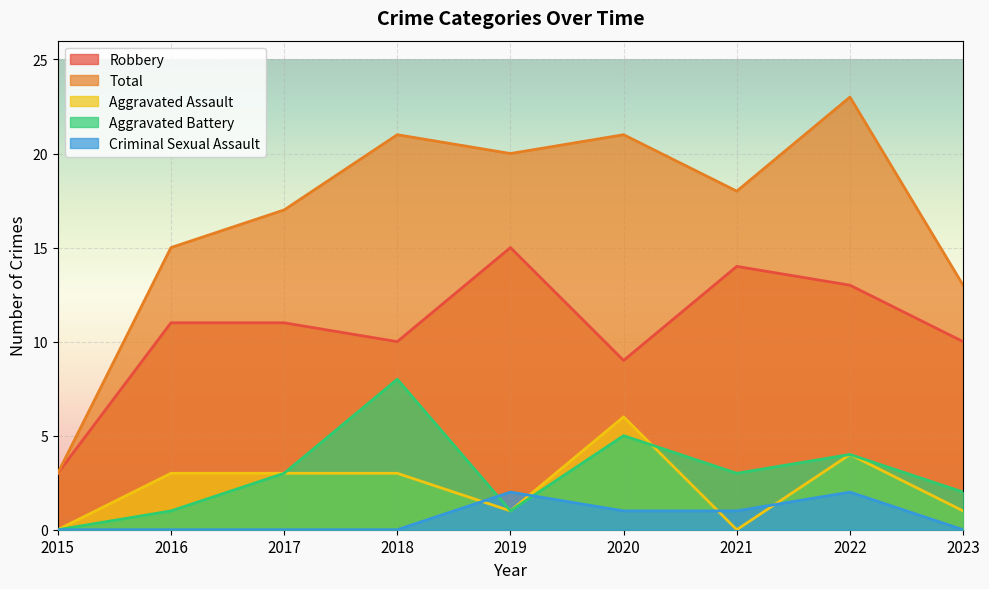

What is the total value across all series at 2021?

36